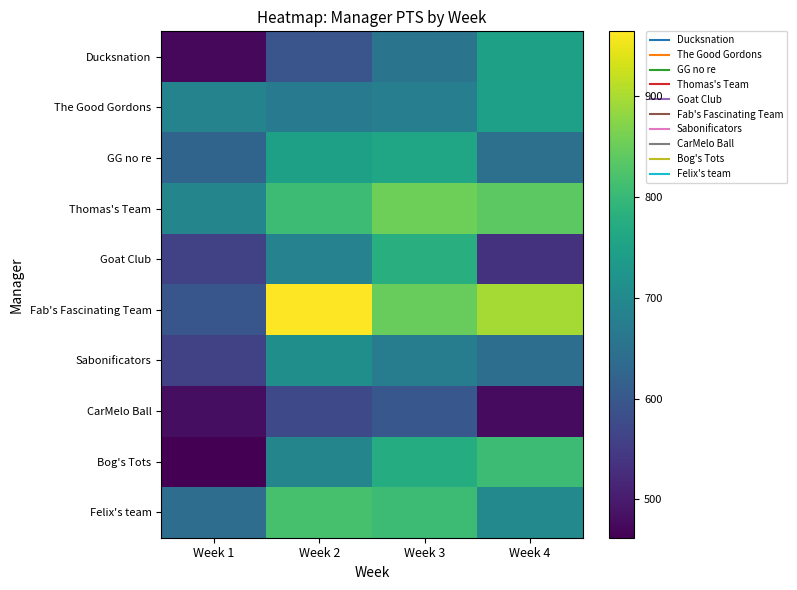

Reading left to right, transcribe all the data shown in this chart.

Ducksnation: Week 1=473	Week 2=594	Week 3=655	Week 4=748
The Good Gordons: Week 1=687	Week 2=668	Week 3=677	Week 4=745
GG no re: Week 1=624	Week 2=747	Week 3=758	Week 4=648
Thomas's Team: Week 1=690	Week 2=807	Week 3=853	Week 4=838
Goat Club: Week 1=562	Week 2=685	Week 3=777	Week 4=535
Fab's Fascinating Team: Week 1=597	Week 2=964	Week 3=847	Week 4=897
Sabonificators: Week 1=562	Week 2=712	Week 3=675	Week 4=643
CarMelo Ball: Week 1=481	Week 2=572	Week 3=599	Week 4=476
Bog's Tots: Week 1=462	Week 2=691	Week 3=772	Week 4=807
Felix's team: Week 1=641	Week 2=818	Week 3=806	Week 4=699